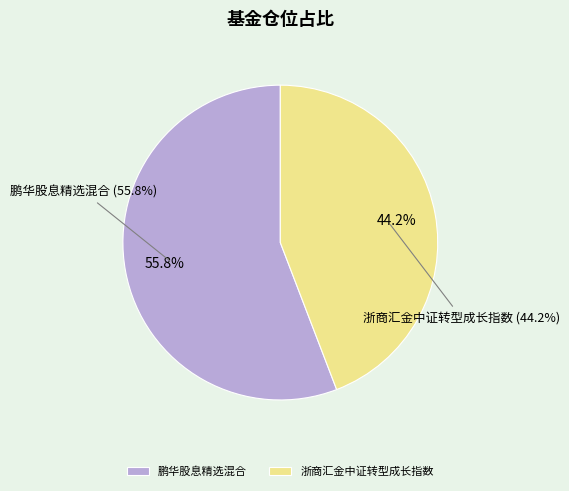

To the nearest percent, what is the combined percentage of 鹏华股息精选混合 and 浙商汇金中证转型成长指数?

100%